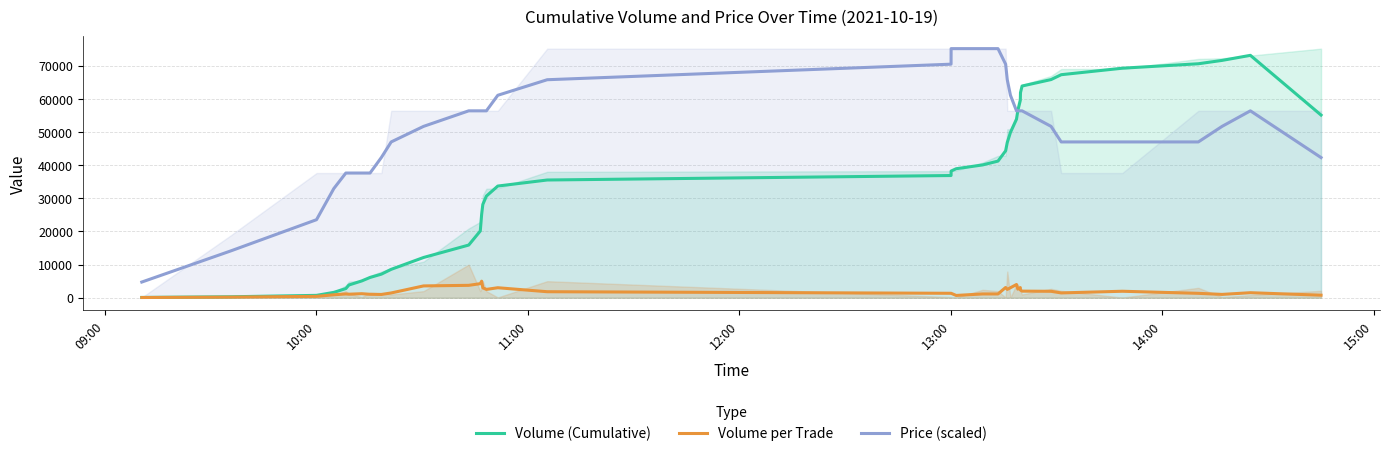

What is the minimum value for Volume (Cumulative)?

100.0